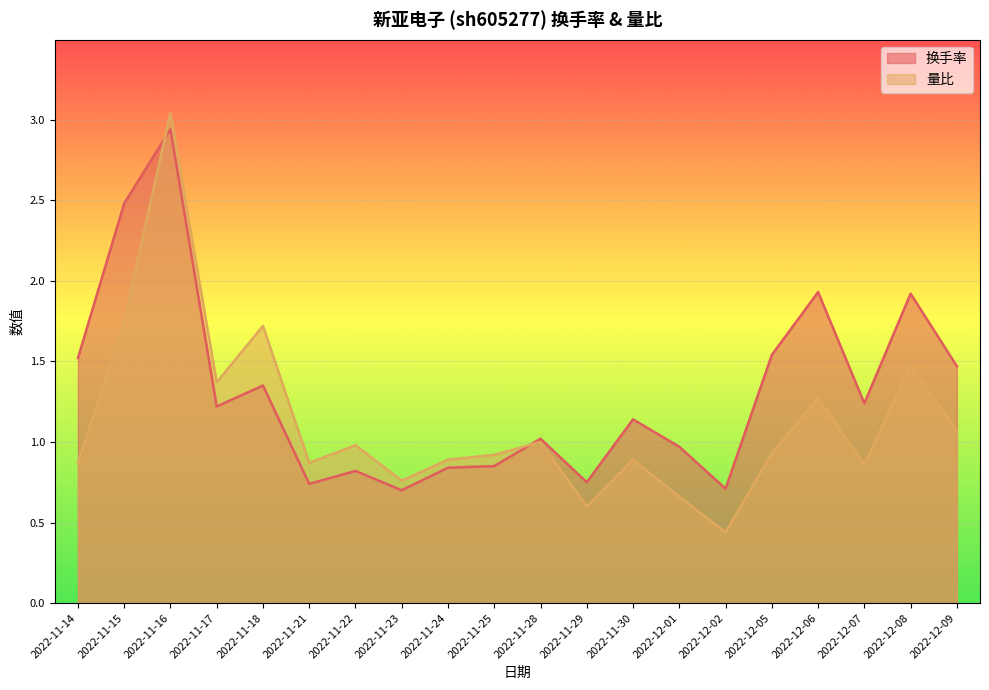

The value of 量比 at 2022-12-01 is 1.1. True or false?

False